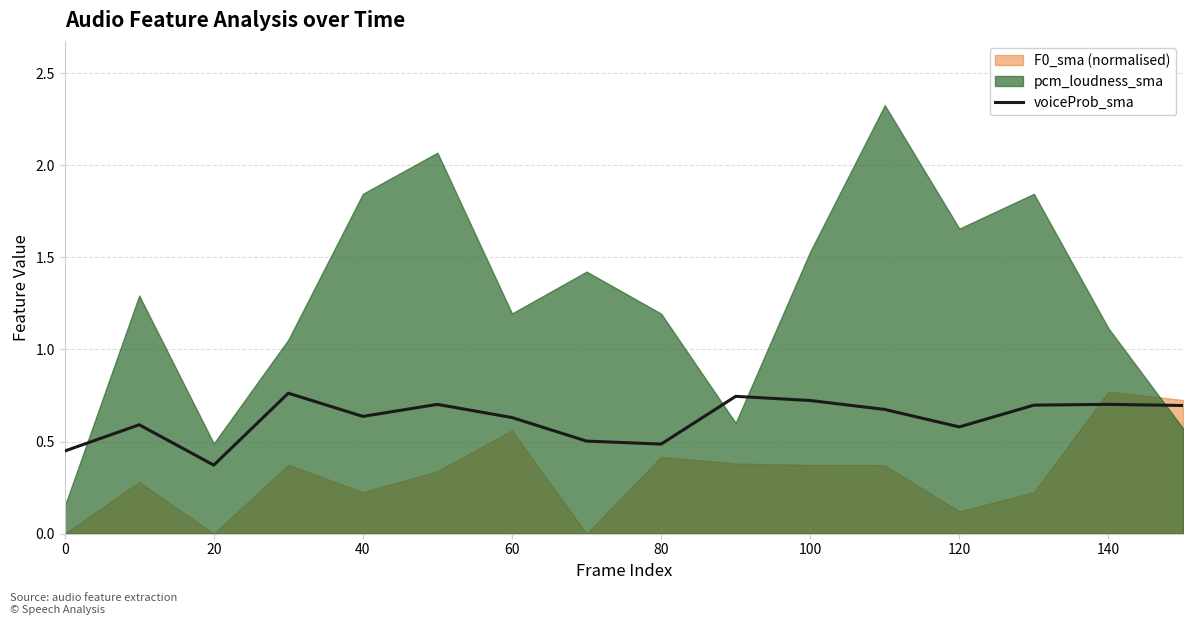

Does the chart have visible grid lines?

Yes